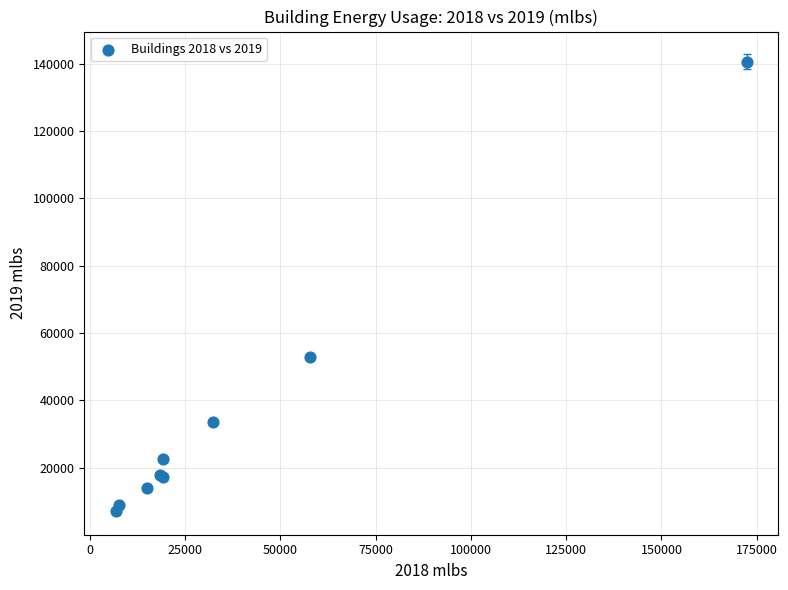

What Y value in the scatter plot is closest to 73821?

52828.1